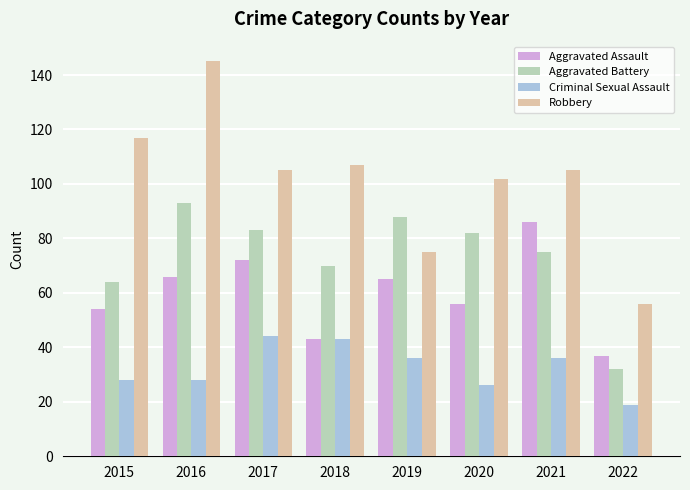

What is the difference between the Aggravated Battery values at 2018 and 2017?

13